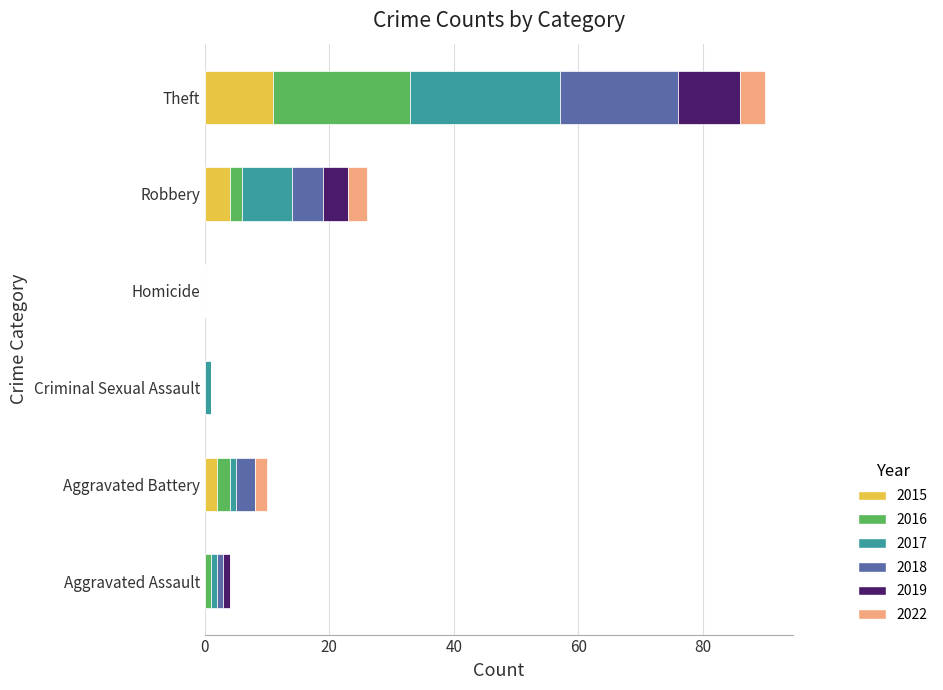

What is the maximum value for 2015?

11